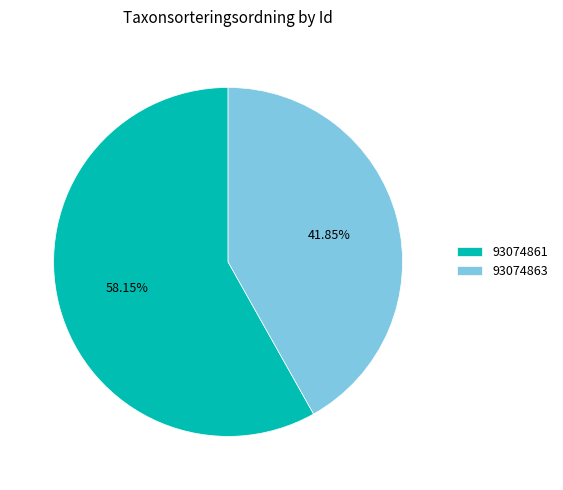

To the nearest percent, what is the average slice percentage?

50%